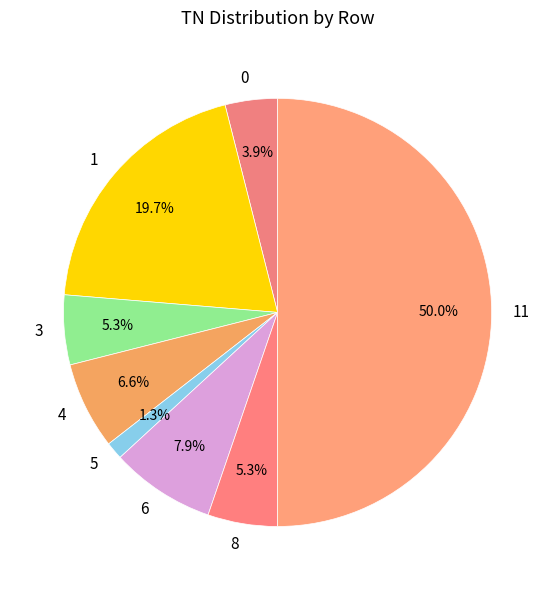

Which category has the biggest portion of the pie?

11